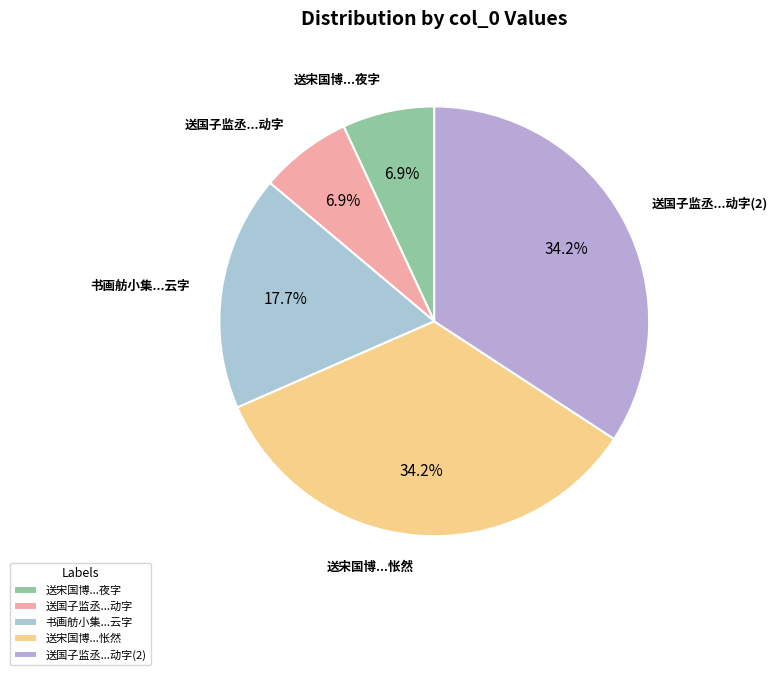

Is the sum of 送宋国博...夜字 and 书画舫小集...云字 greater than half?

No